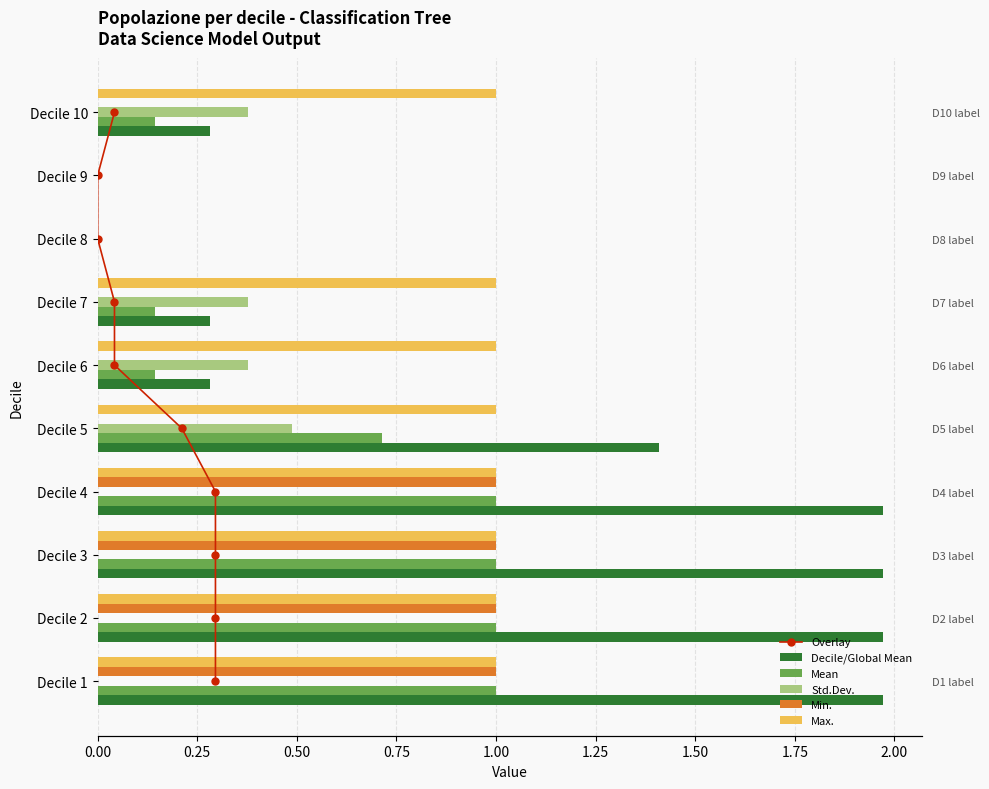

Count the Std.Dev. values in the range 0 to 1.

10